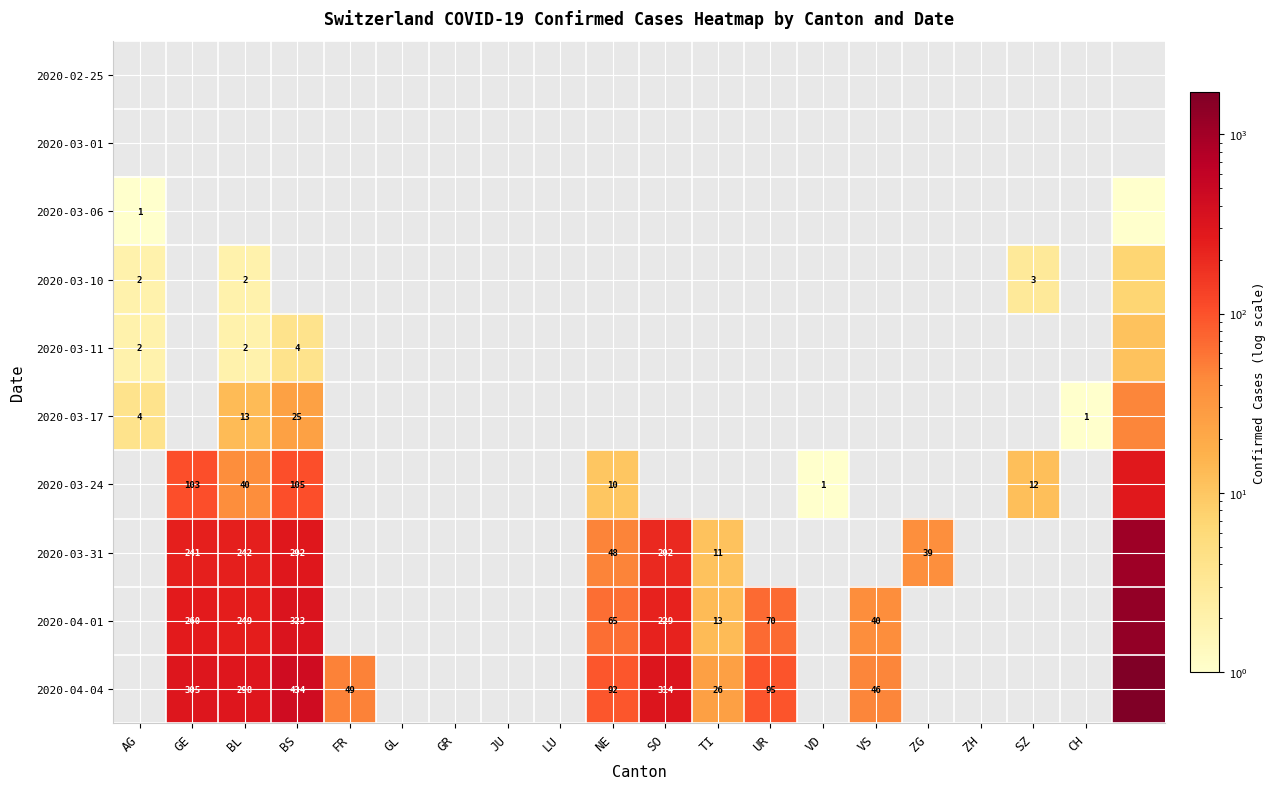

Count the number of data series in this chart.

10